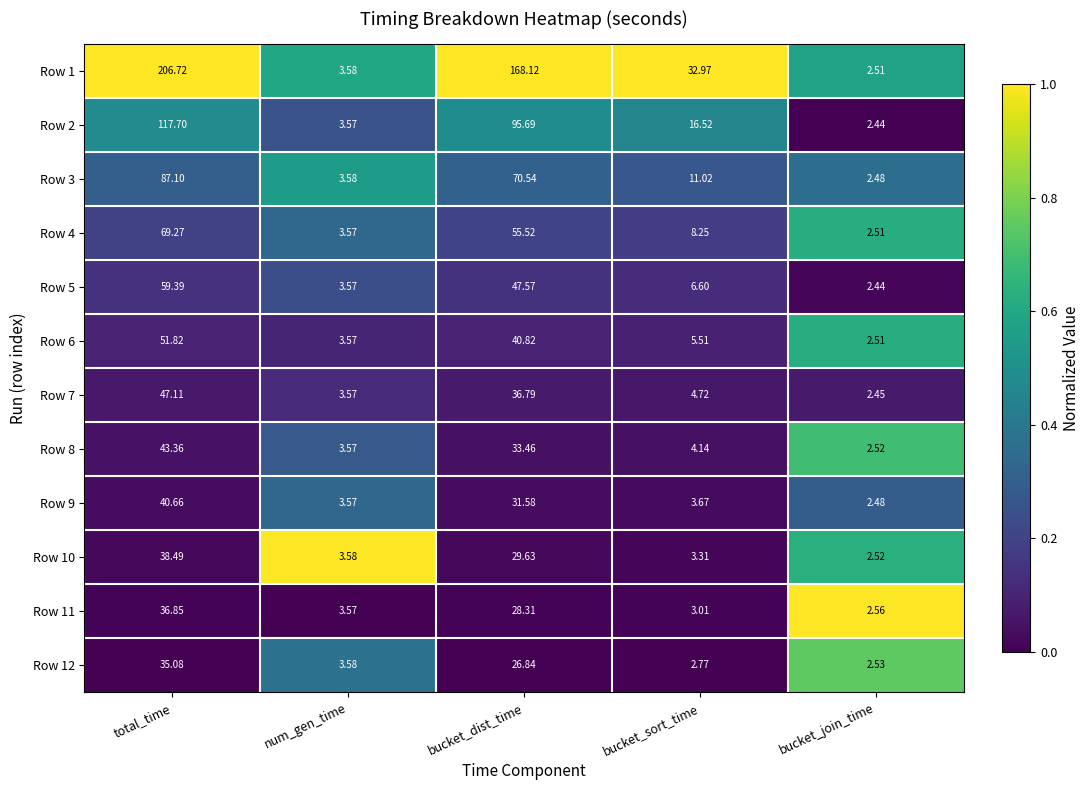

How many categories are shown in the chart?

5